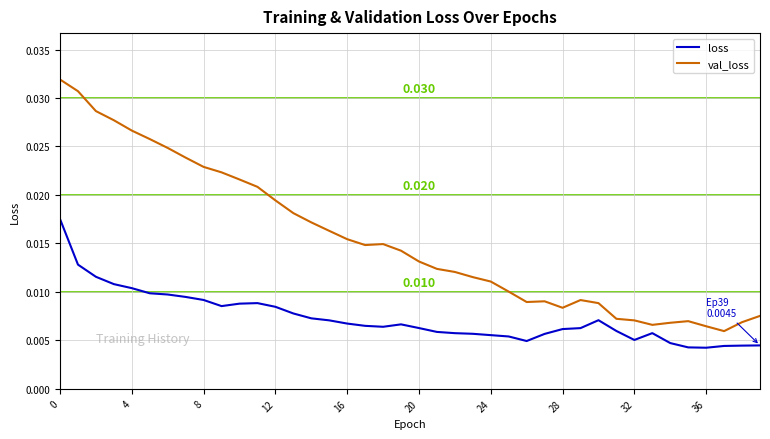

Which series has the widest spread of values?

val_loss